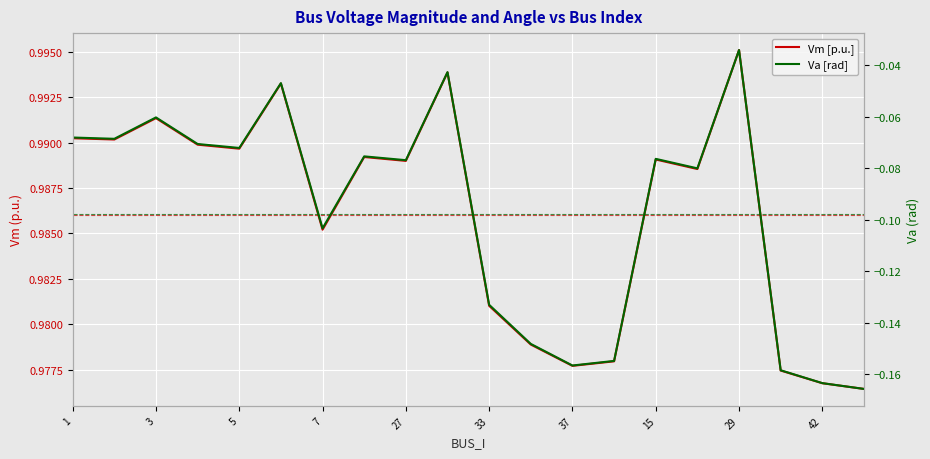

At which label is Vm [p.u.] closest to 0?

19